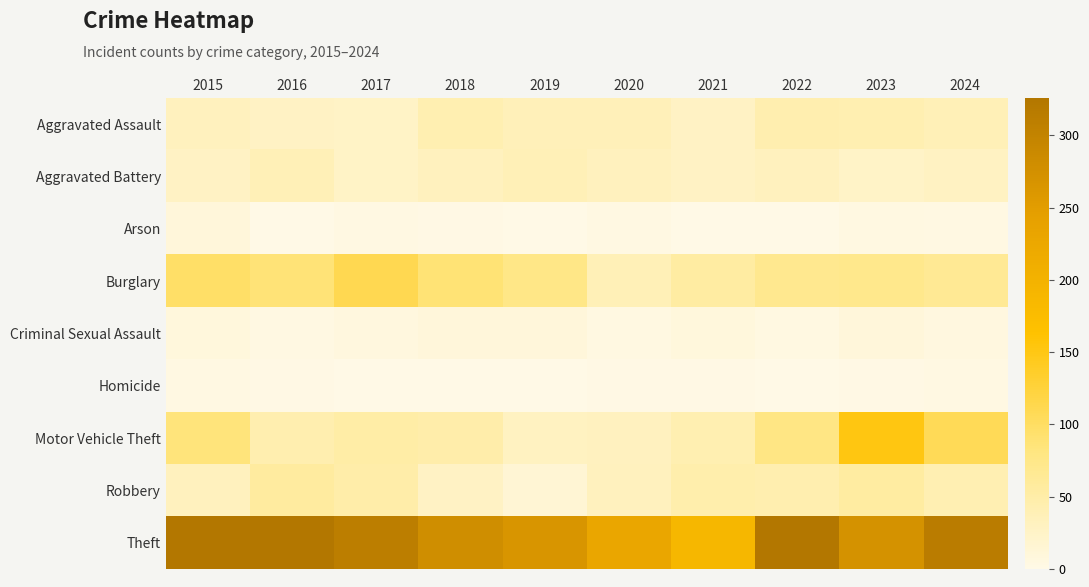

List the series in order of their peak value, highest first.

Theft, Motor Vehicle Theft, Burglary, Robbery, Aggravated Assault, Aggravated Battery, Criminal Sexual Assault, Arson, Homicide